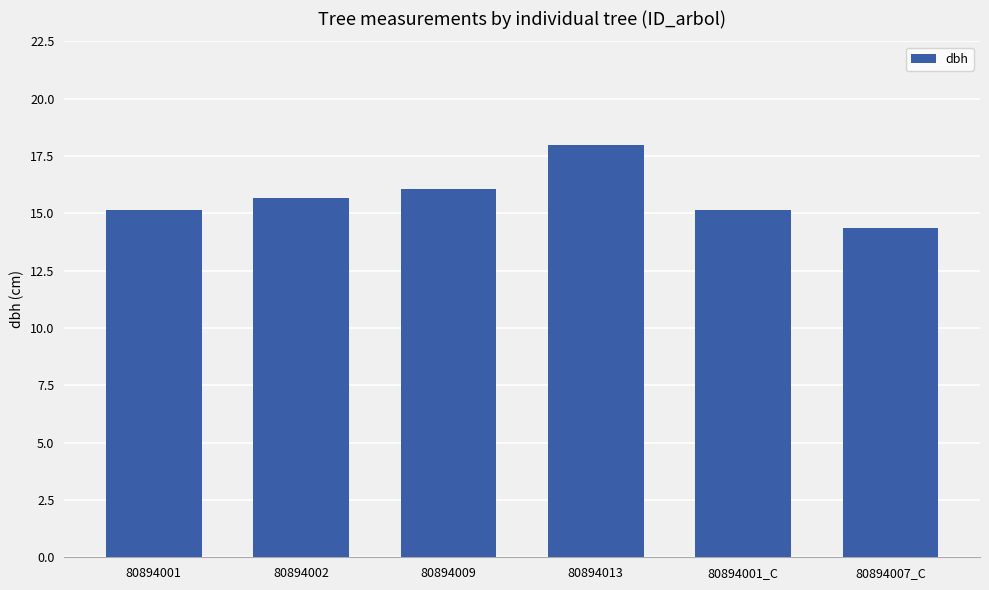

The value at 80894007_C is 14.3. True or false?

True